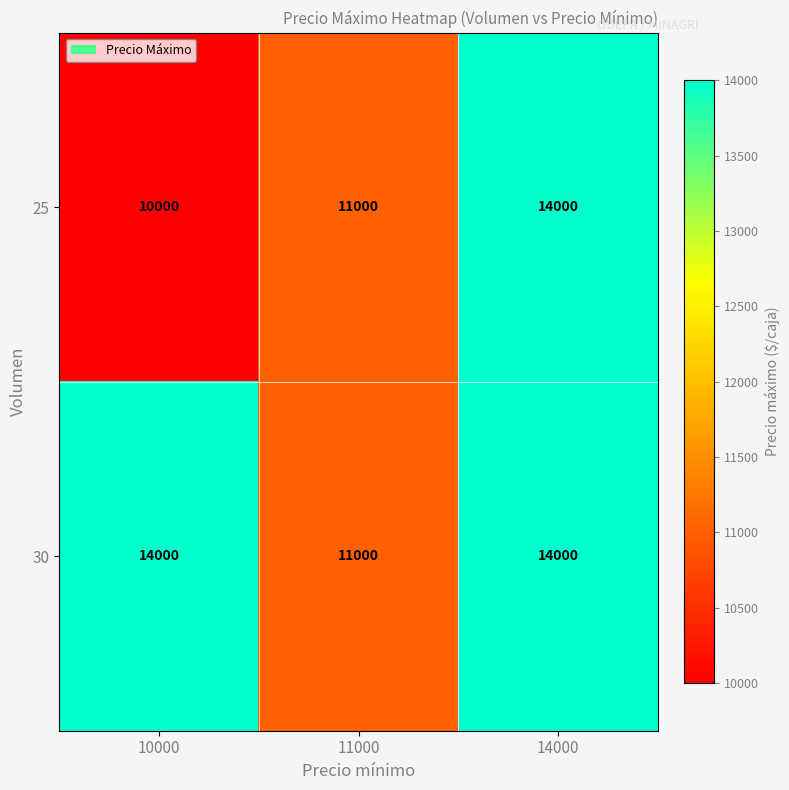

Which category has the lowest value across all series?

10000